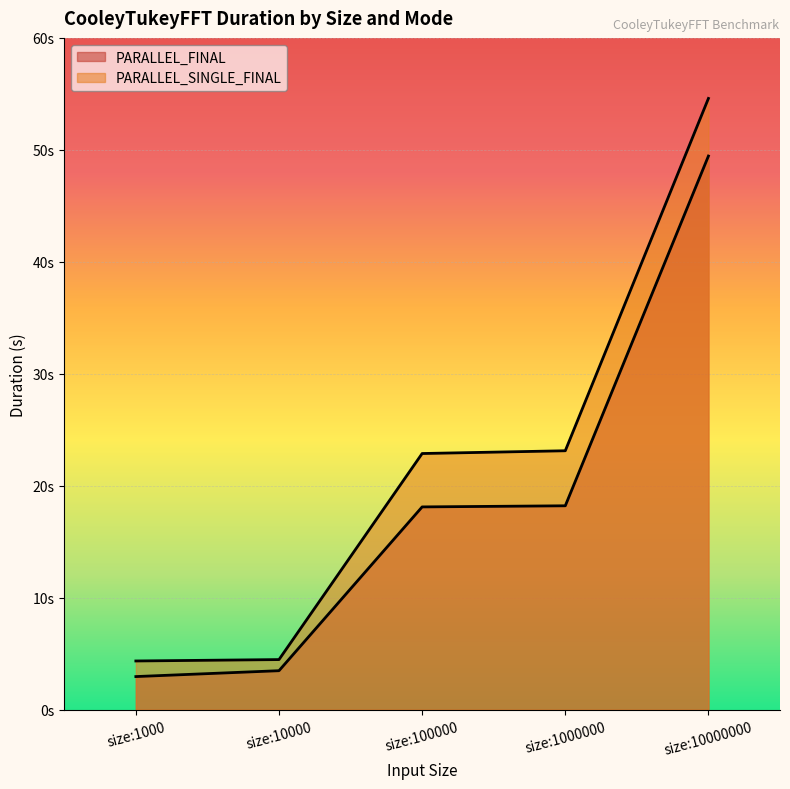

What is the sum of all PARALLEL_SINGLE_FINAL values?

109.4